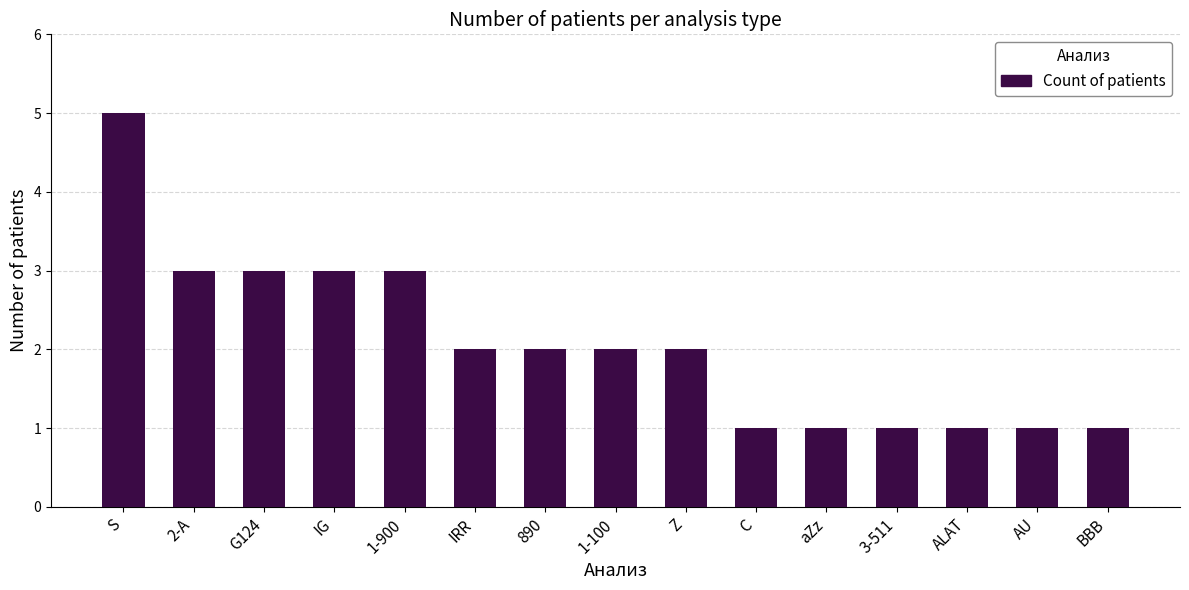

What is the difference between the maximum and second lowest values?

4